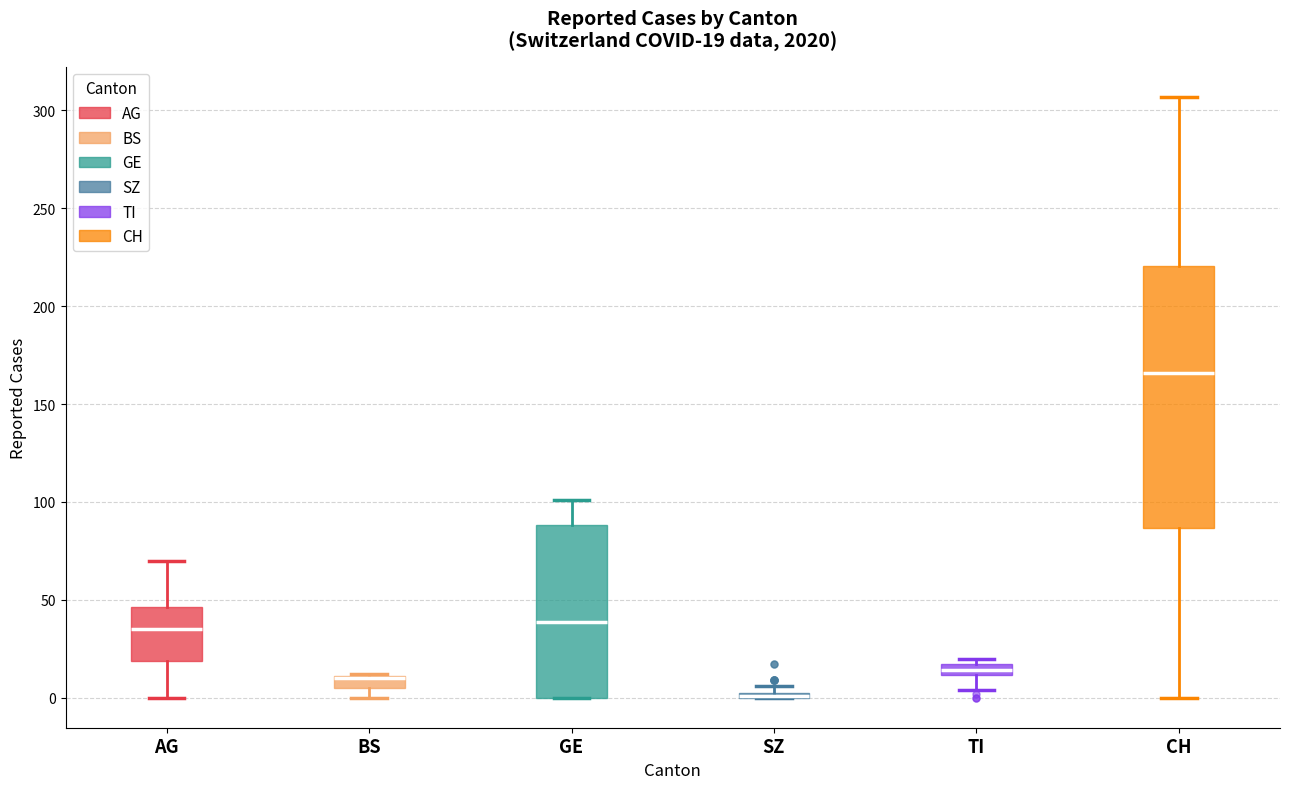

Comparing the boxes themselves (not the whiskers), which one is the tallest?

CH